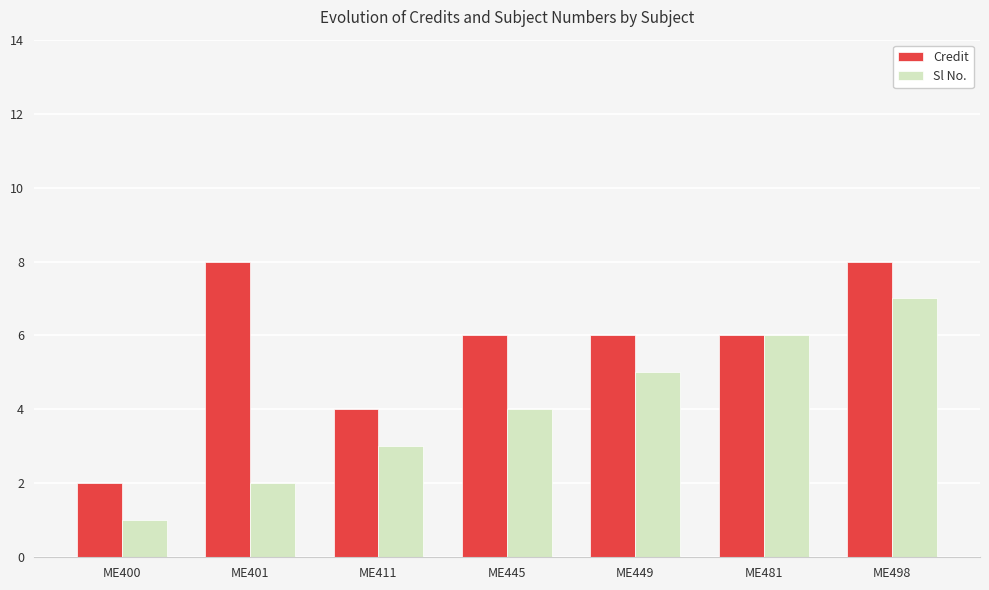

Count the number of data series in this chart.

2